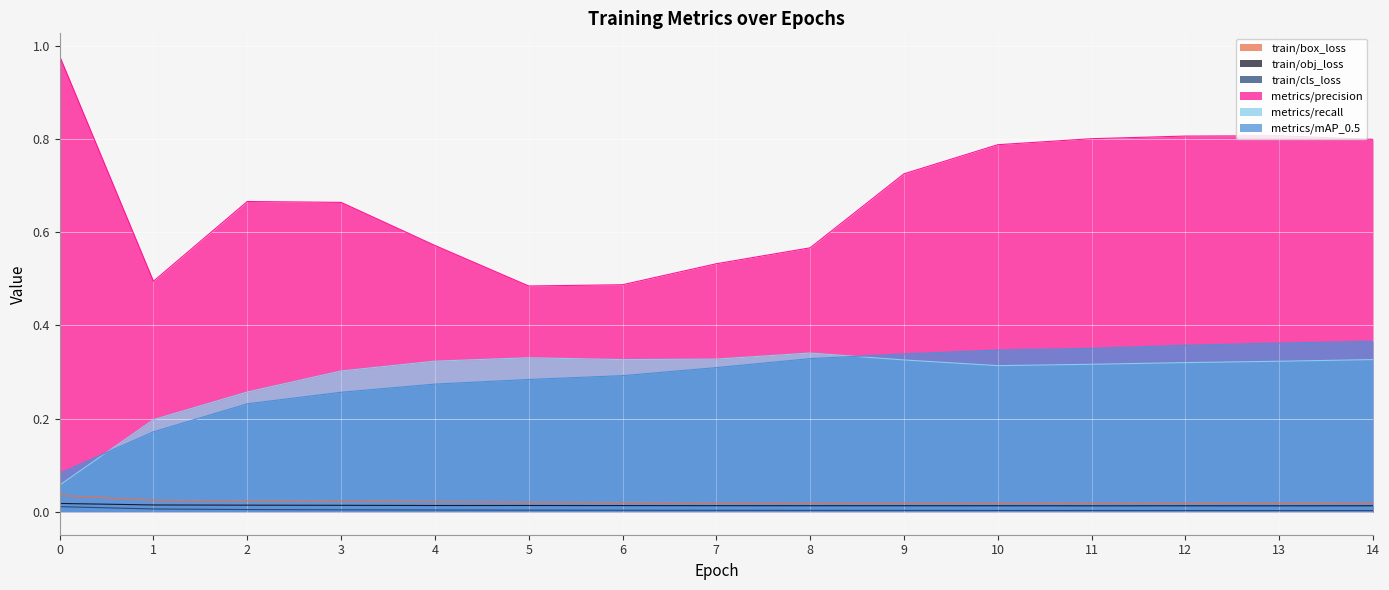

What is the minimum value for metrics/recall?

0.1